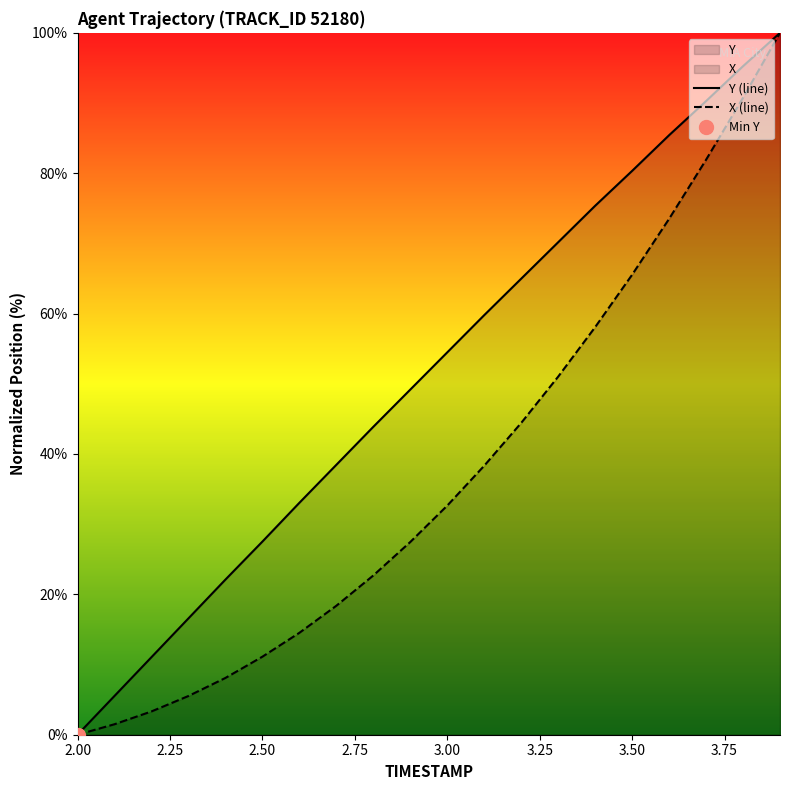

Is it true that X (line) equals 53.9 at 2.00?

False